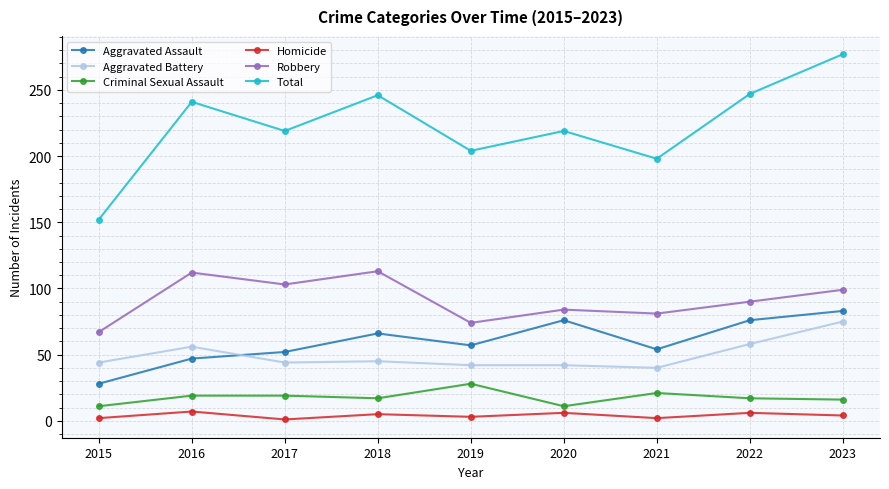

What is the lowest value of the Criminal Sexual Assault series?

11